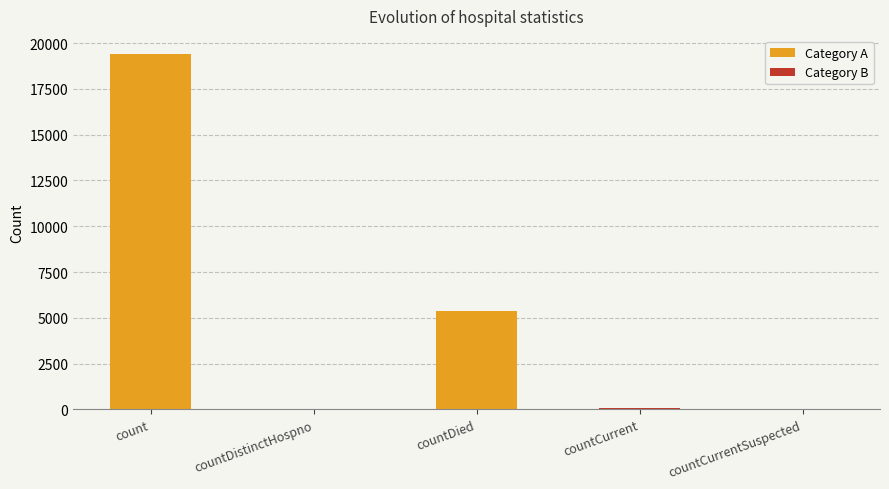

What is the greatest value displayed?

19420